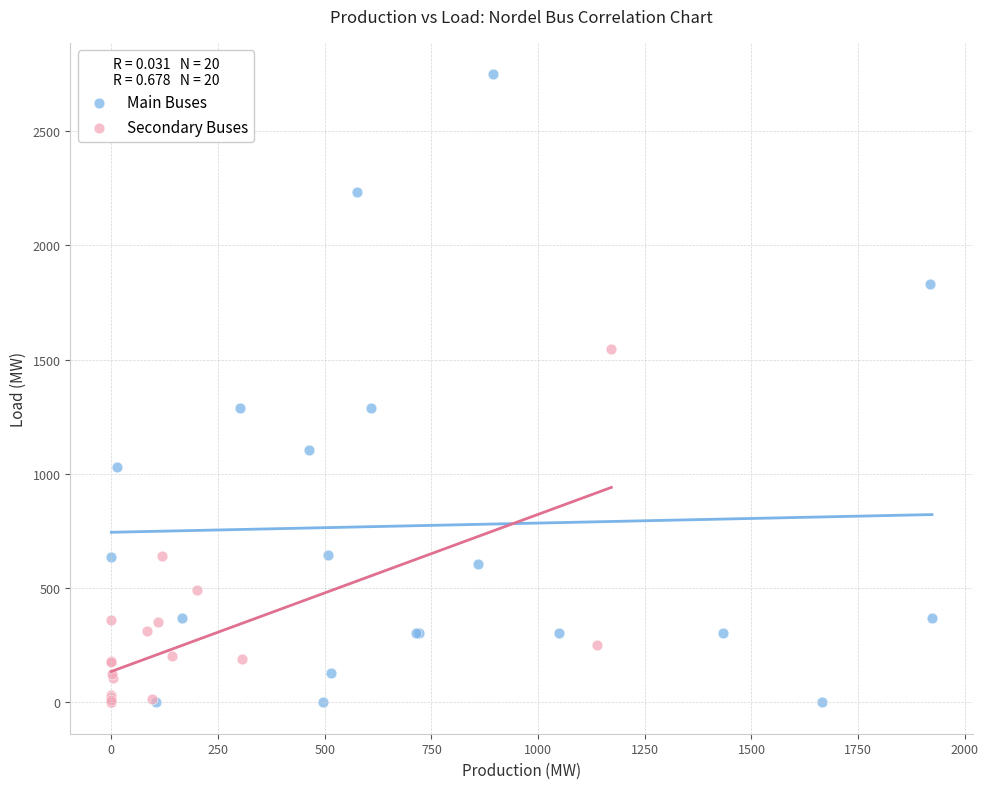

Which series contains the highest Y value?

Main Buses